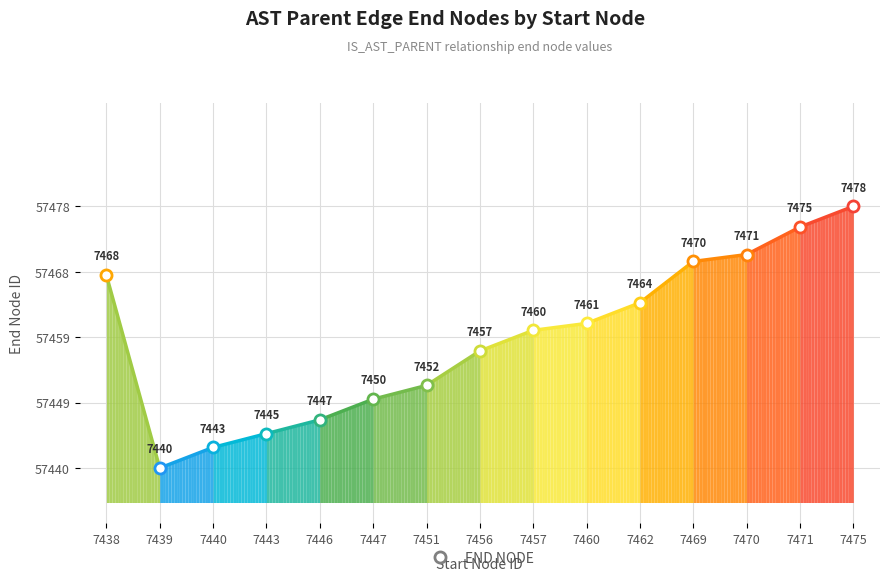

Which has a higher value, 7057451 or 7057438?

7057438